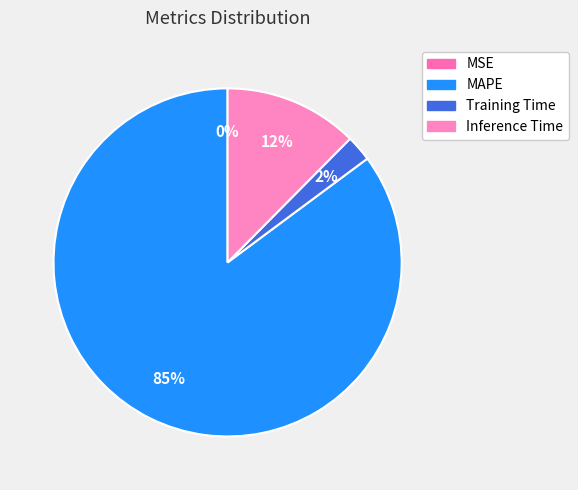

To the nearest percent, what is the difference between the largest and smallest slice percentages?

85%